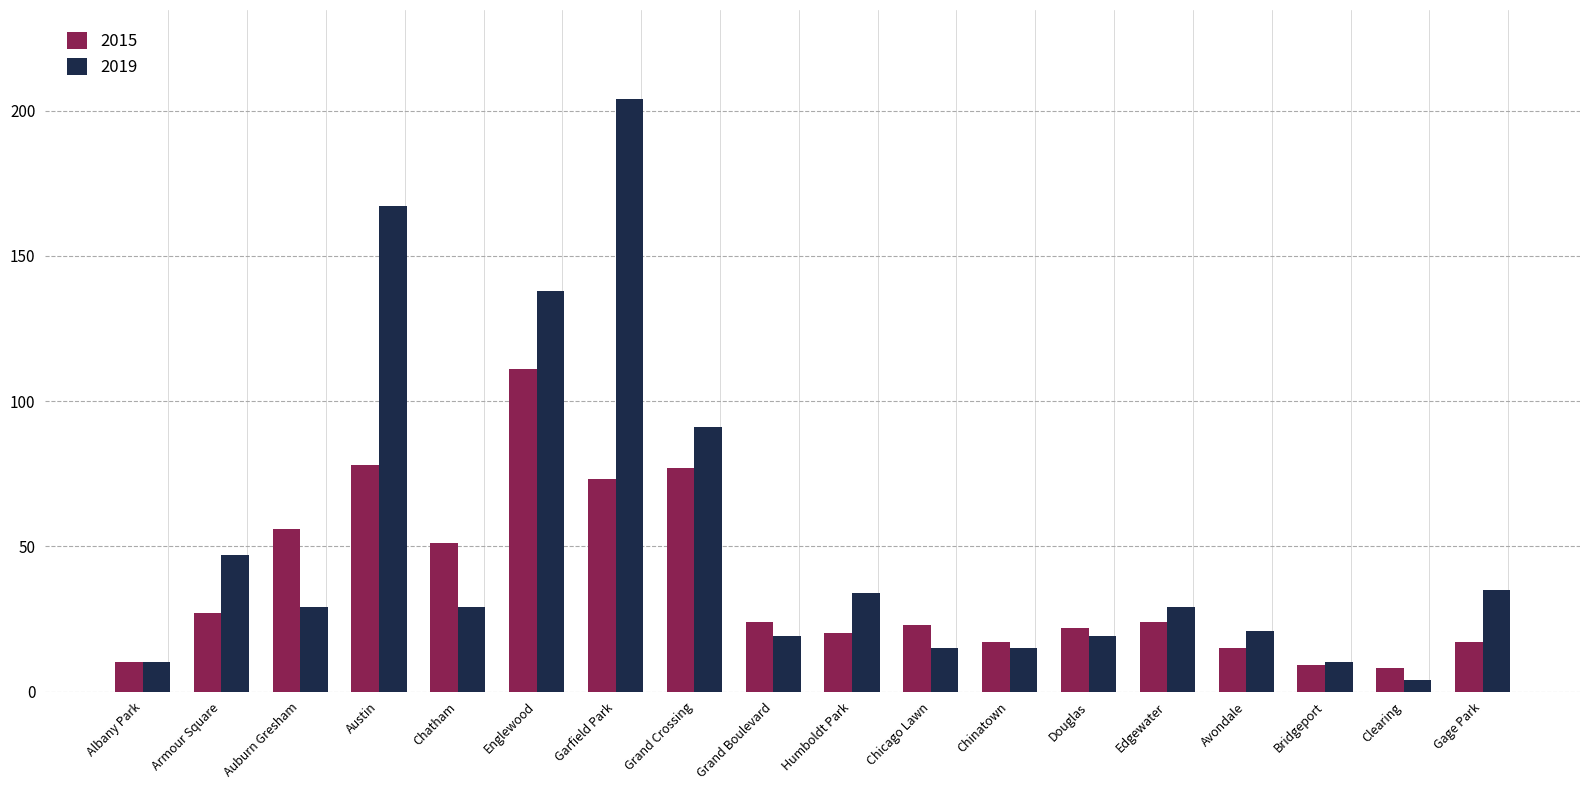

What is the difference between the second highest and minimum values in the 2019 series?

163